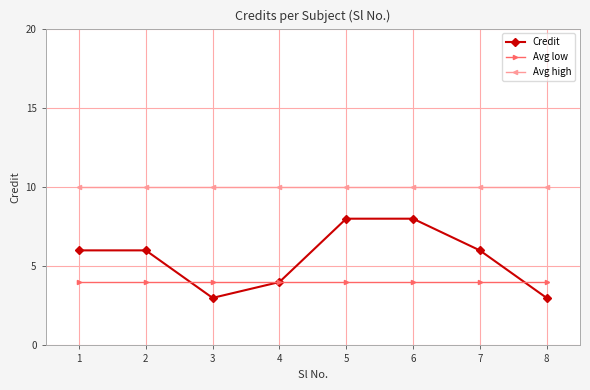

At how many categories does at least one series exceed 7?

8